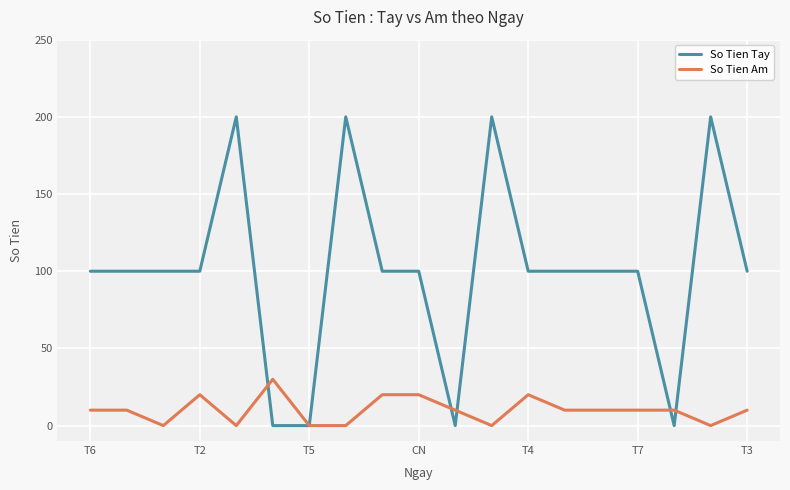

Reading left to right, what are all the values shown in this chart?

So Tien Tay: 100	100	100	100	200	0	0	200	100	100	0	200	100	100	100	100	0	200	100
So Tien Am: 10	10	0	20	0	30	0	0	20	20	10	0	20	10	10	10	10	0	10